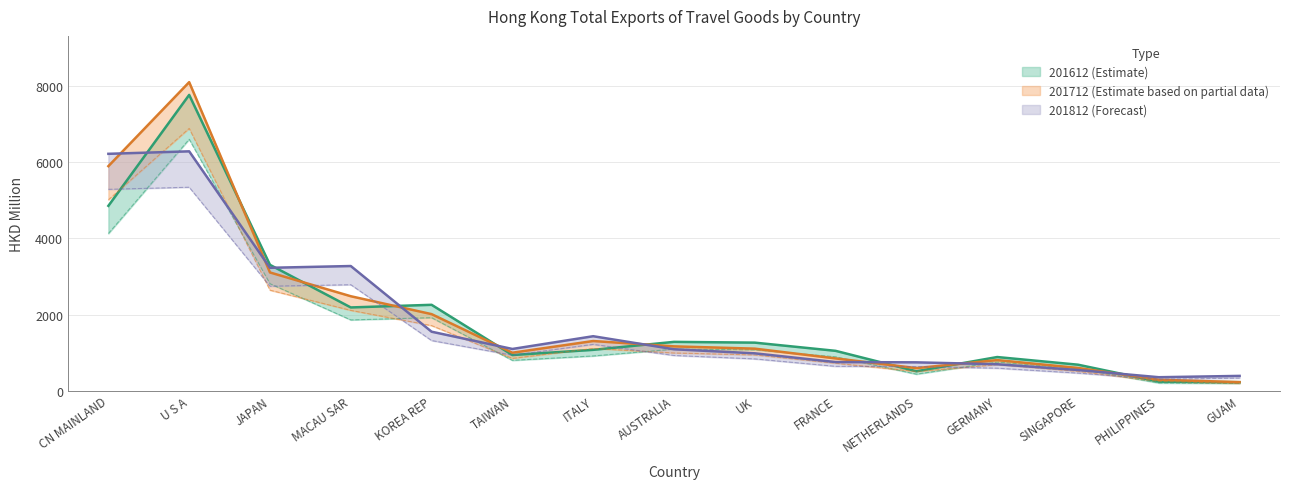

What is the lowest value of the 201612 (Estimate) series?

219.8